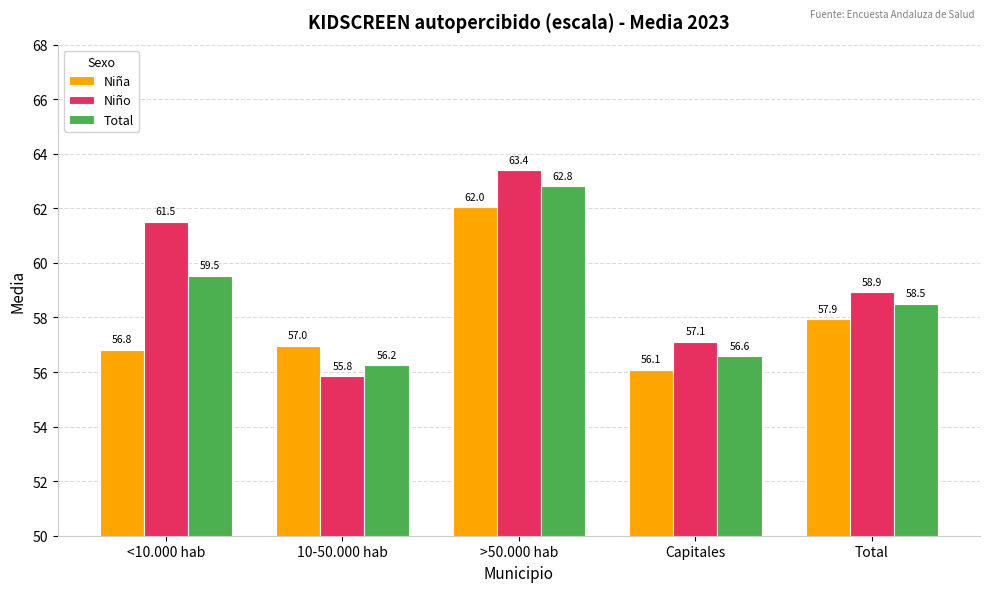

What is the maximum value shown in the chart?

63.4